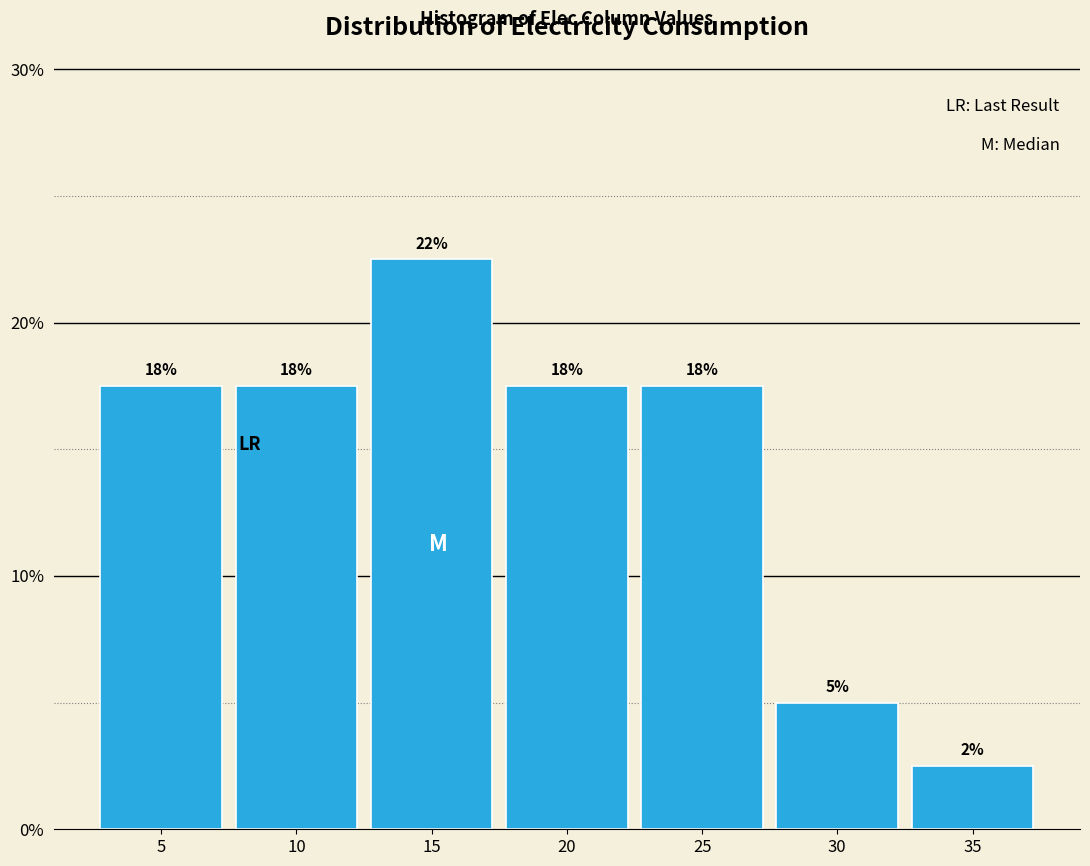

Does the chart contain any negative values?

No